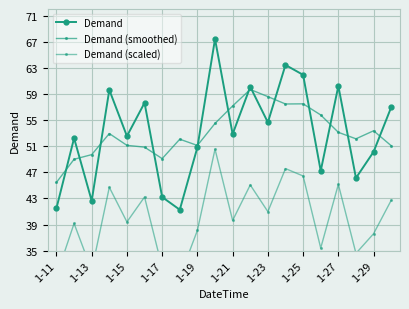

How many interior local valleys does the Demand (smoothed) series have?

4